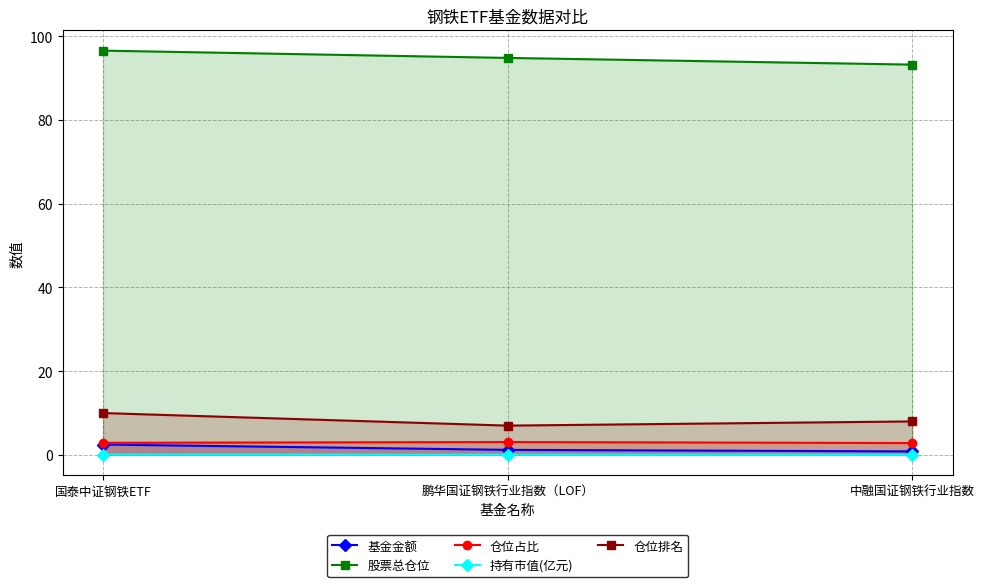

What is the label of the 1st point from the right?

中融国证钢铁行业指数